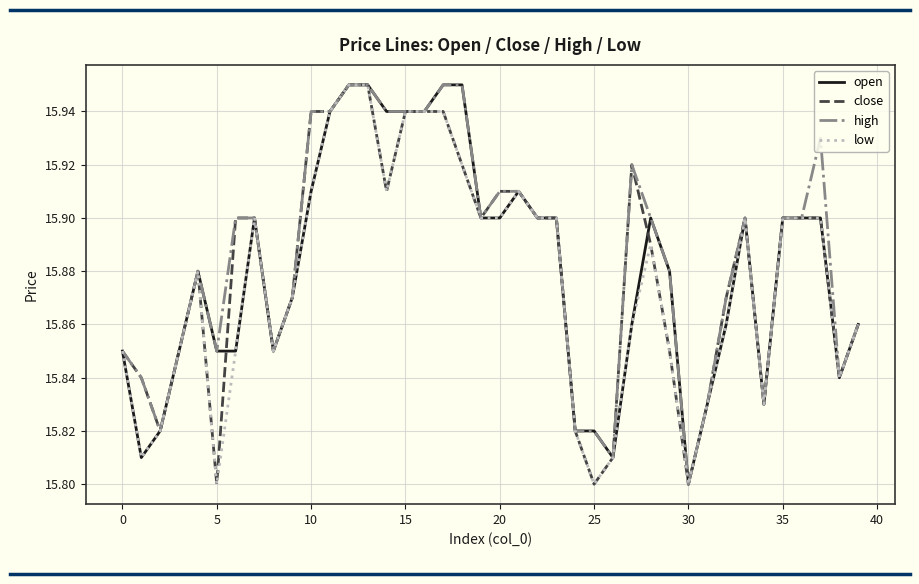

What are all the series names shown in the legend?

open, close, high, low